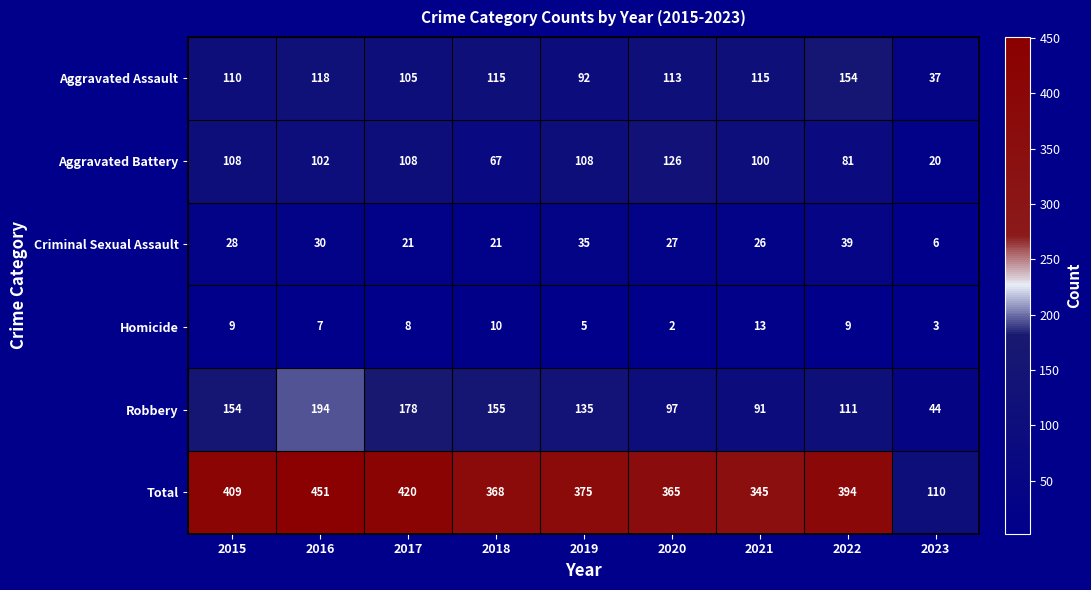

List the series in order of their peak value, highest first.

Total, Robbery, Aggravated Assault, Aggravated Battery, Criminal Sexual Assault, Homicide